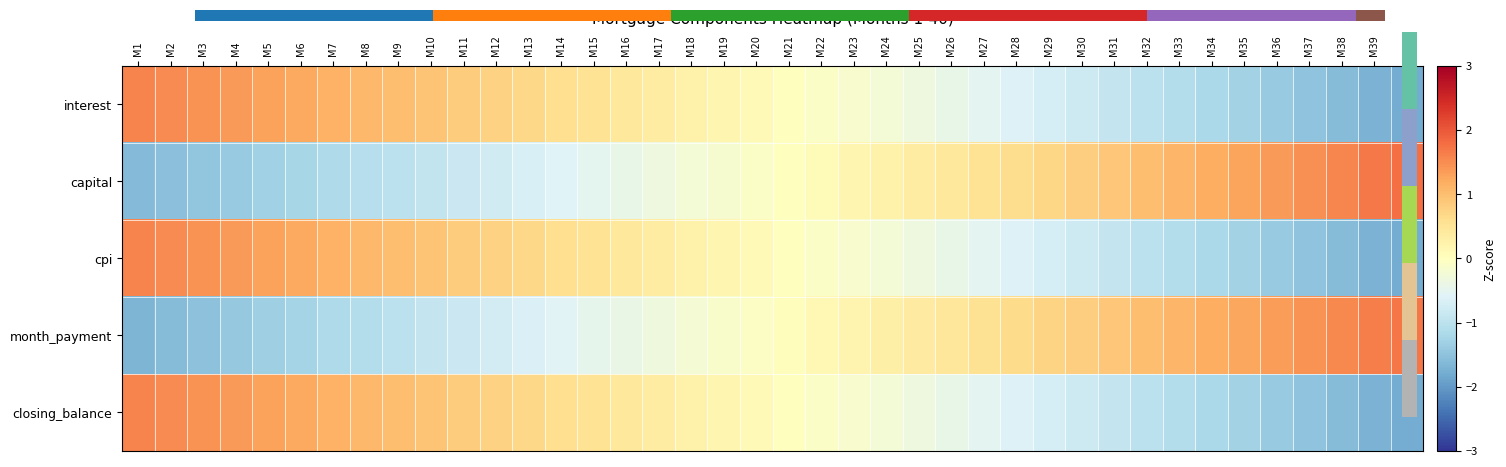

The closing_balance series shows -1.5 at M33. True or false?

False